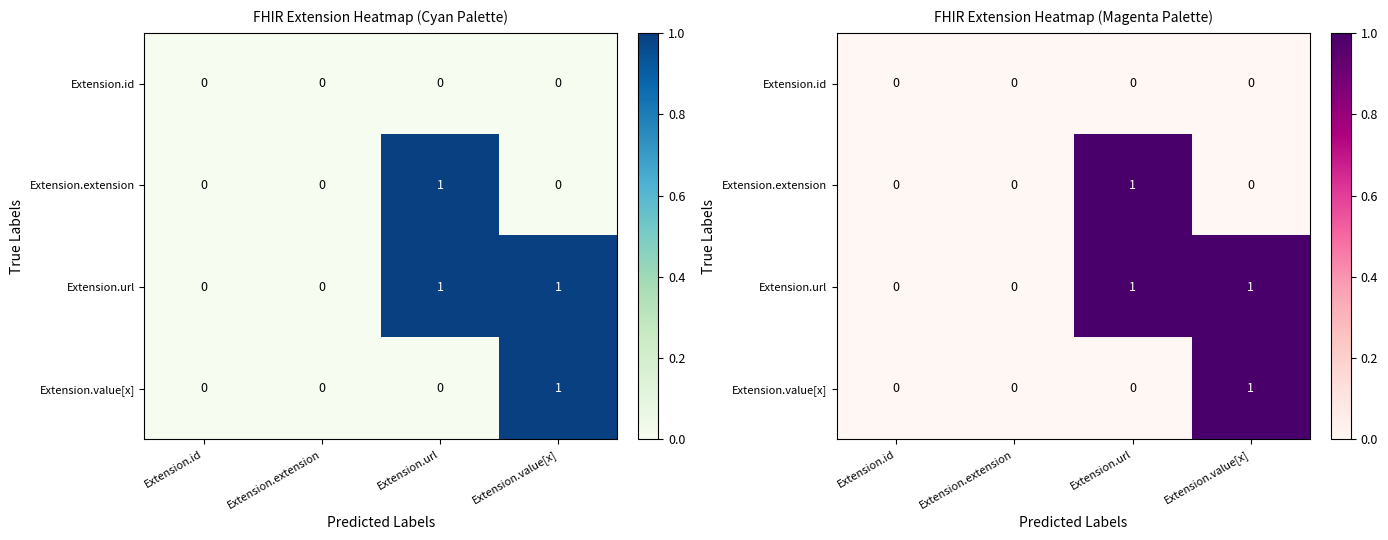

Which category has the lowest value across all series?

Extension.id